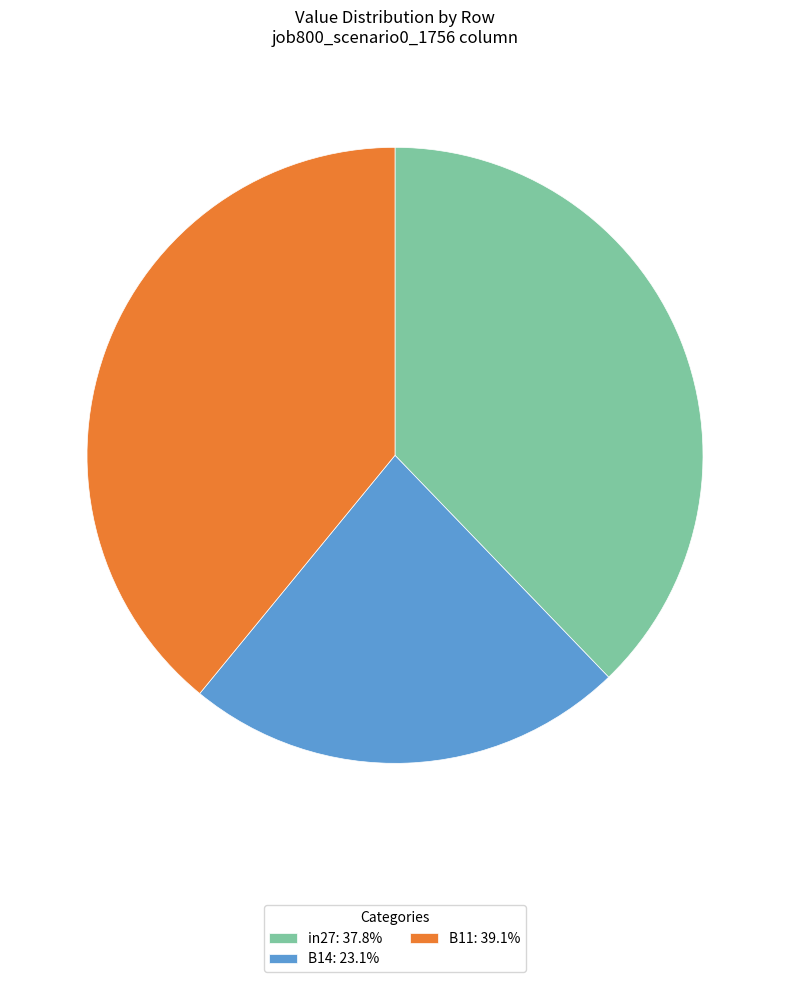

Count the number of slices in the pie.

3